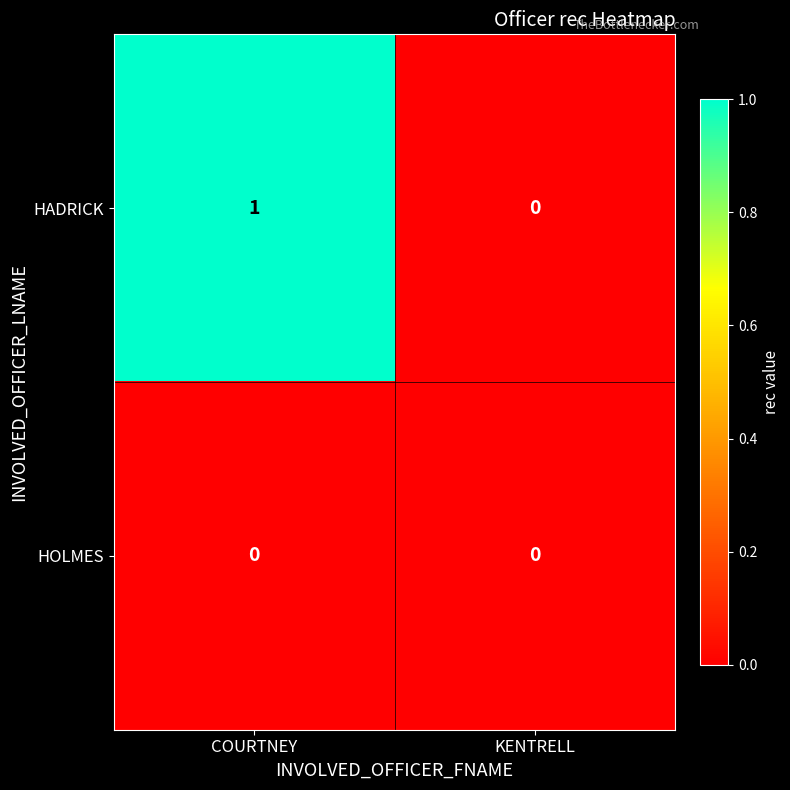

Reading left to right, list all the values displayed in this chart.

HADRICK: 1	0
HOLMES: 0	0